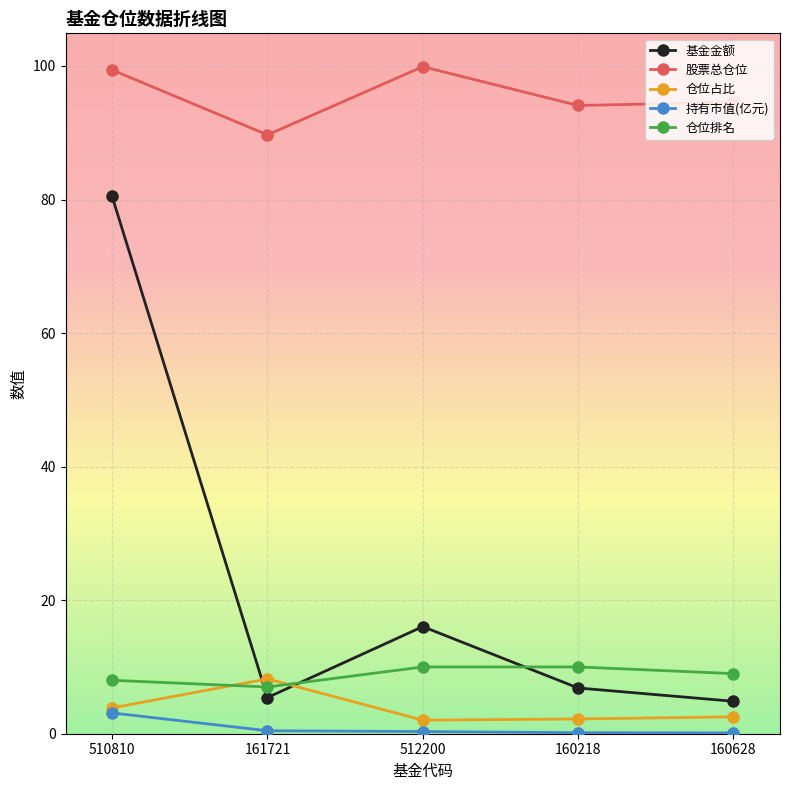

How many distinct data groups are displayed?

5